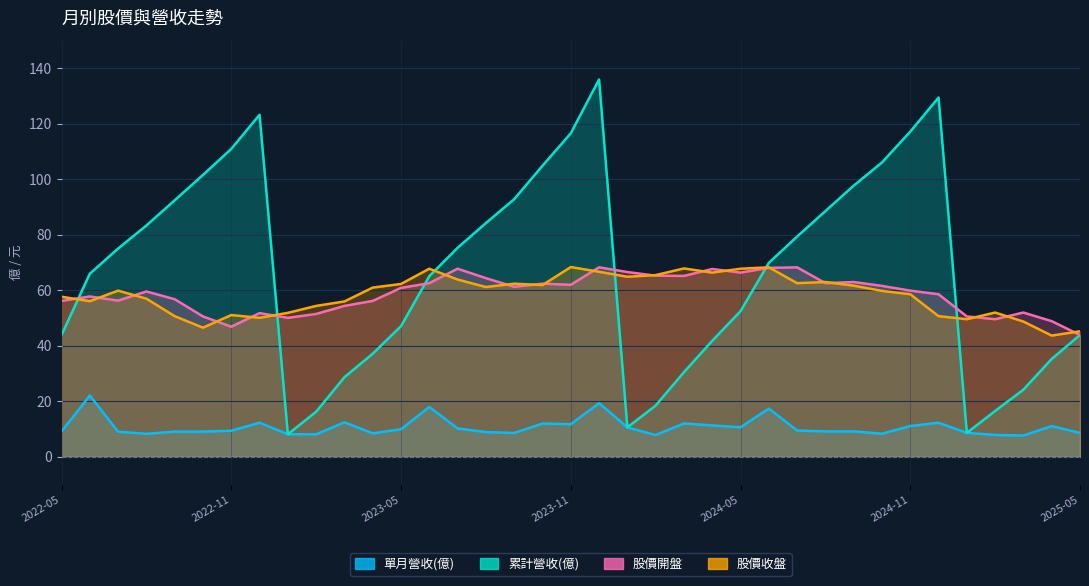

Which series has the largest total across all categories?

累計營收(億)